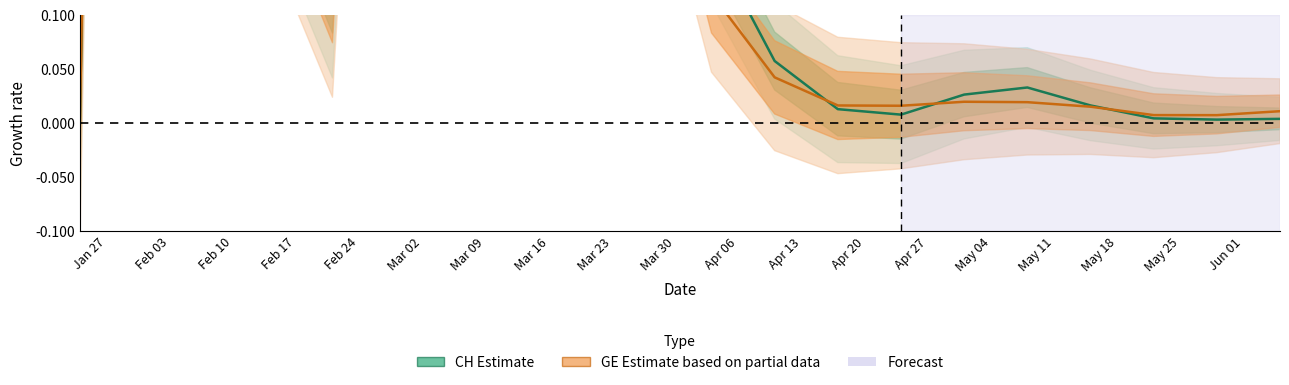

How many lines are shown in the chart?

2